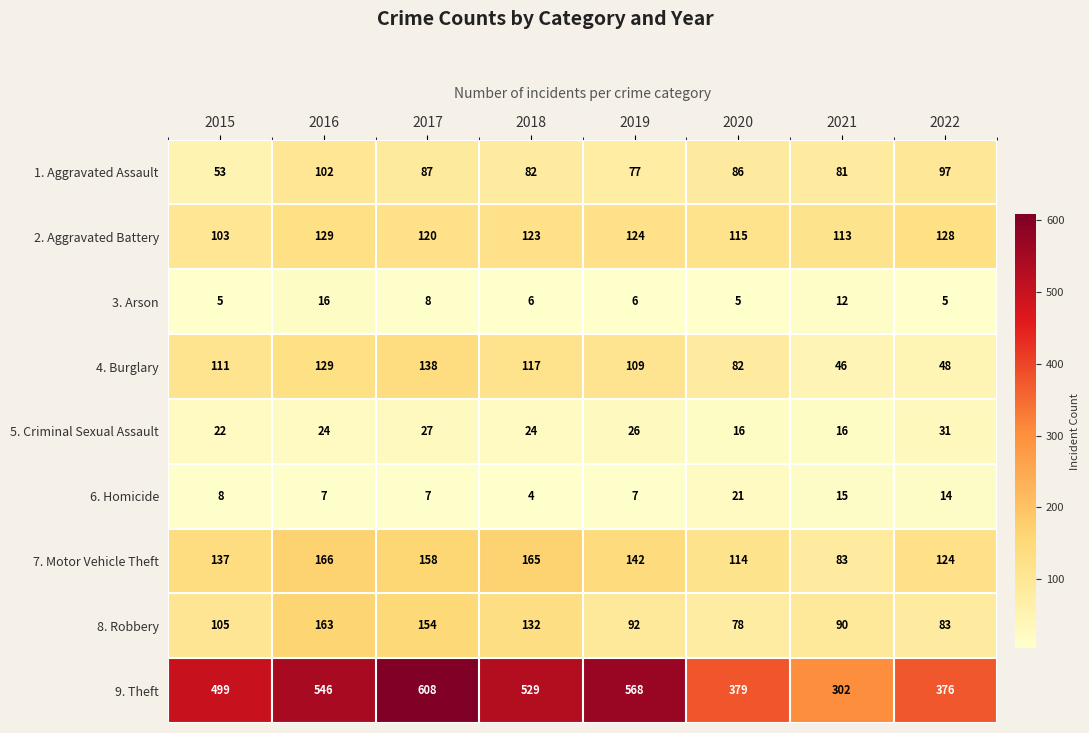

What is the total value across all series at 2021?

758